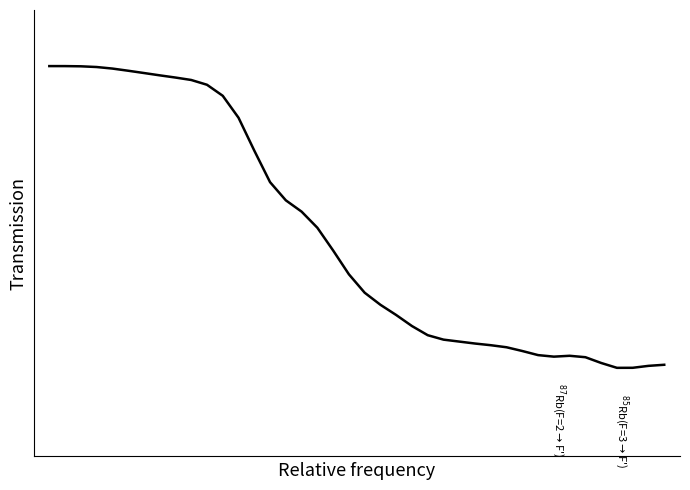

Does the chart have visible grid lines?

No